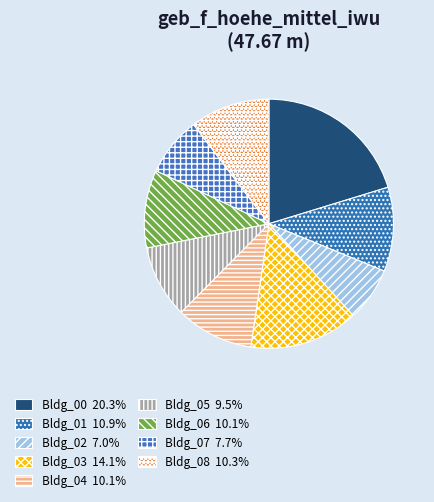

How many slices are in this pie chart?

9